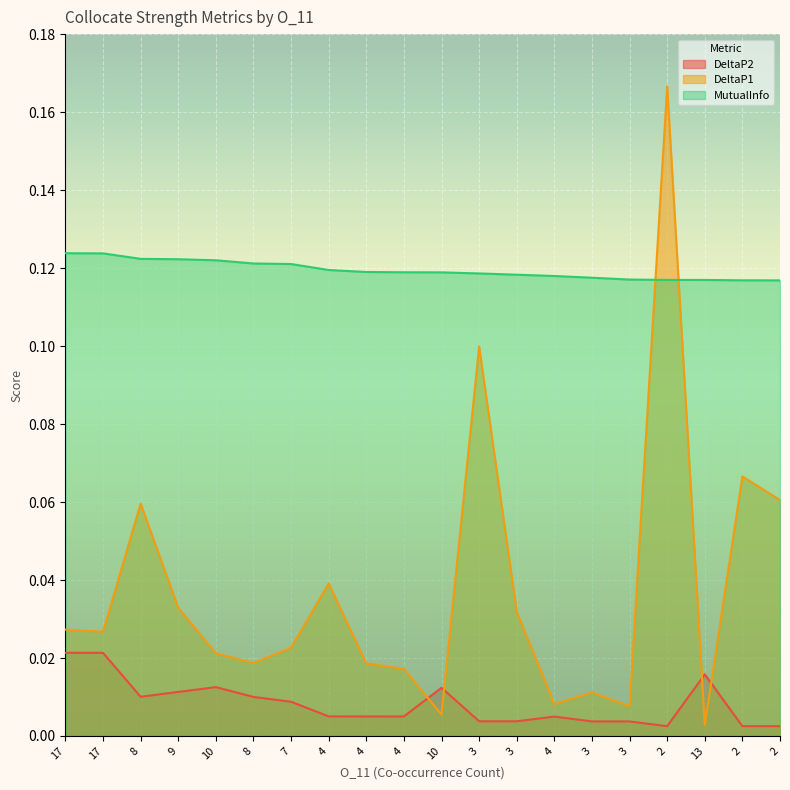

What are all the series names shown in the legend?

DeltaP2, DeltaP1, MutualInfo